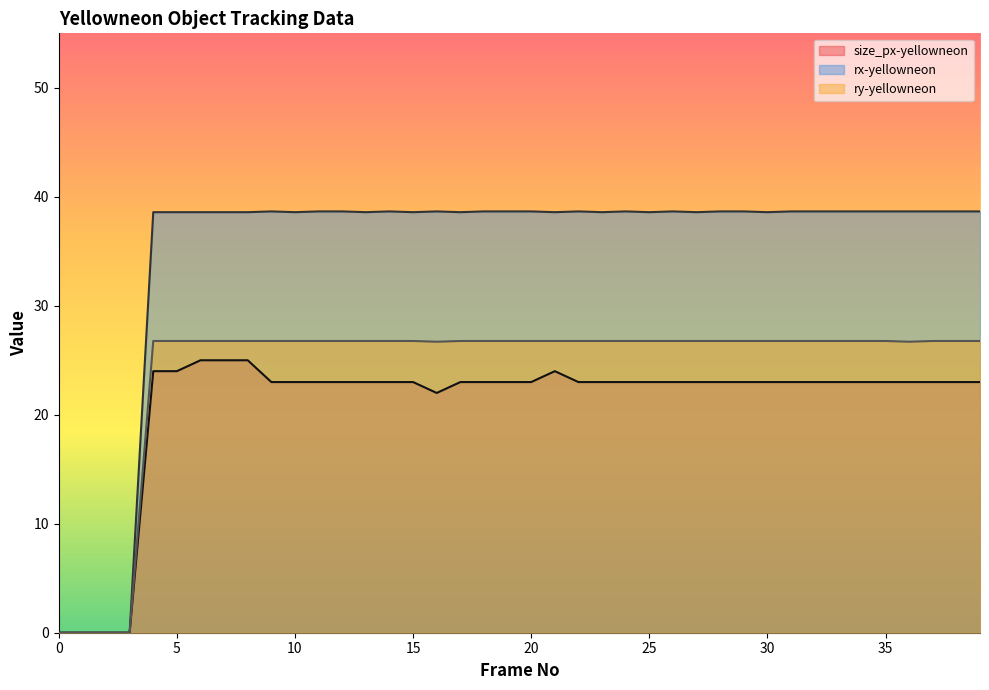

Reading left to right, extract all data points from this chart.

size_px-yellowneon: 0=0.0	1=0.0	2=0.0	3=0.0	4=24.0	5=24.0	6=25.0	7=25.0	8=25.0	9=23.0	10=23.0	11=23.0	12=23.0	13=23.0	14=23.0	15=23.0	16=22.0	17=23.0	18=23.0	19=23.0	20=23.0	21=24.0	22=23.0	23=23.0	24=23.0	25=23.0	26=23.0	27=23.0	28=23.0	29=23.0	30=23.0	31=23.0	32=23.0	33=23.0	34=23.0	35=23.0	36=23.0	37=23.0	38=23.0	39=23.0
rx-yellowneon: 0=0.0	1=0.0	2=0.0	3=0.0	4=38.6	5=38.6	6=38.6	7=38.6	8=38.6	9=38.7	10=38.6	11=38.7	12=38.7	13=38.6	14=38.7	15=38.6	16=38.7	17=38.6	18=38.7	19=38.7	20=38.7	21=38.6	22=38.7	23=38.6	24=38.7	25=38.6	26=38.7	27=38.6	28=38.7	29=38.7	30=38.6	31=38.7	32=38.7	33=38.7	34=38.7	35=38.7	36=38.7	37=38.7	38=38.7	39=38.7
ry-yellowneon: 0=0.0	1=0.0	2=0.0	3=0.0	4=26.8	5=26.8	6=26.8	7=26.8	8=26.8	9=26.8	10=26.8	11=26.8	12=26.8	13=26.8	14=26.8	15=26.8	16=26.7	17=26.8	18=26.8	19=26.8	20=26.8	21=26.8	22=26.8	23=26.8	24=26.8	25=26.8	26=26.8	27=26.8	28=26.8	29=26.8	30=26.8	31=26.8	32=26.8	33=26.8	34=26.8	35=26.8	36=26.7	37=26.8	38=26.8	39=26.8